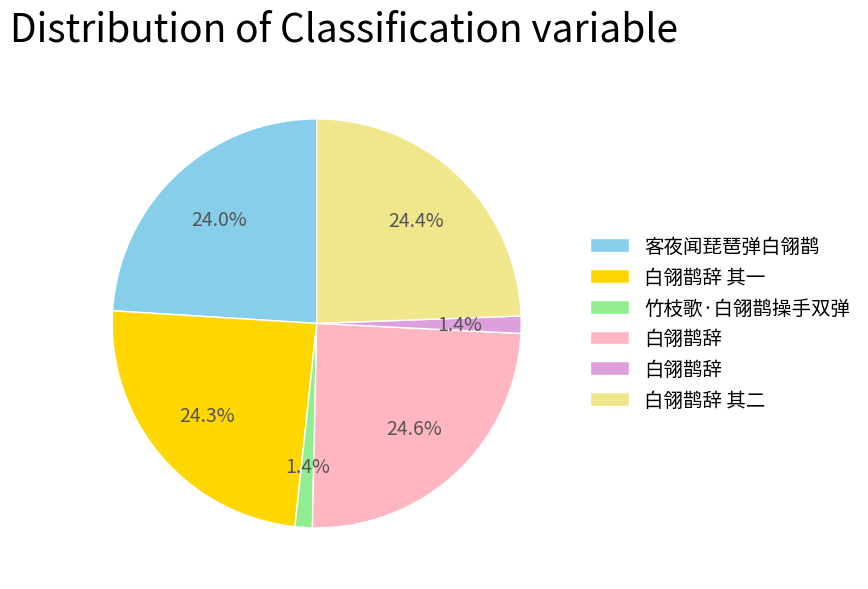

Is there a majority slice in this chart?

No